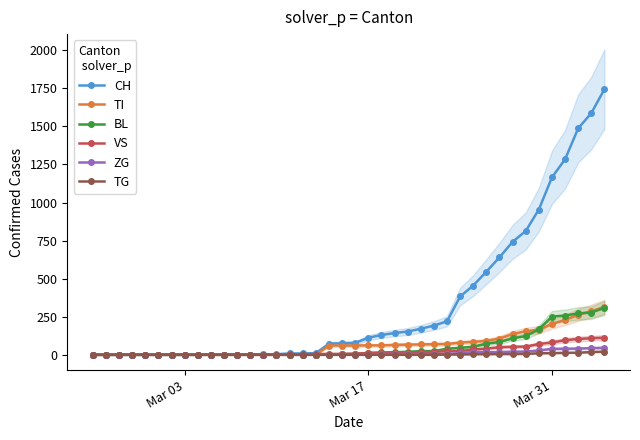

What is the highest value of the TI series?

314